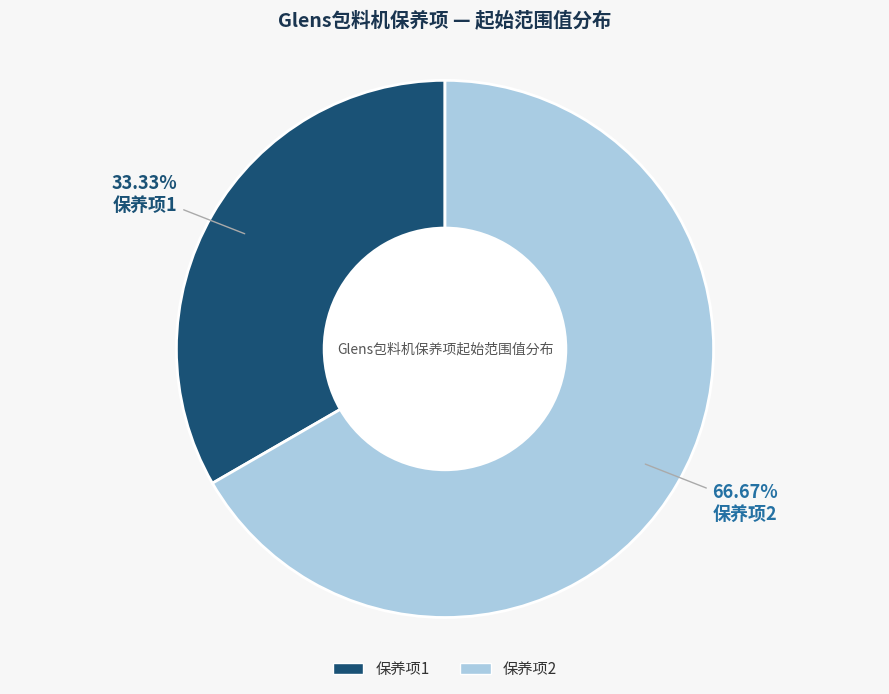

What is the ratio of the value at 保养项1 to the value at 保养项2?

0.5